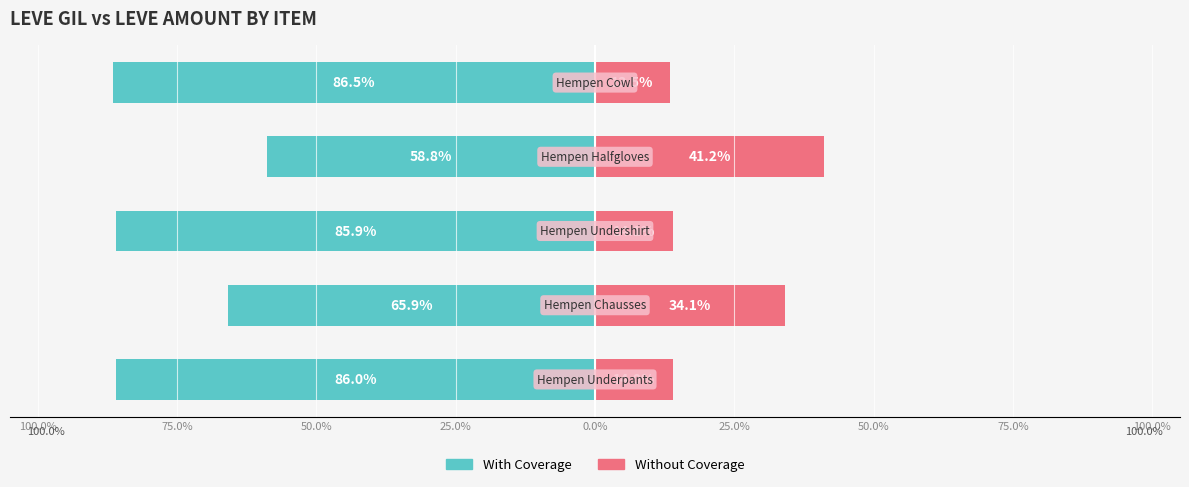

What is the sum of all With Coverage values?

-383.2